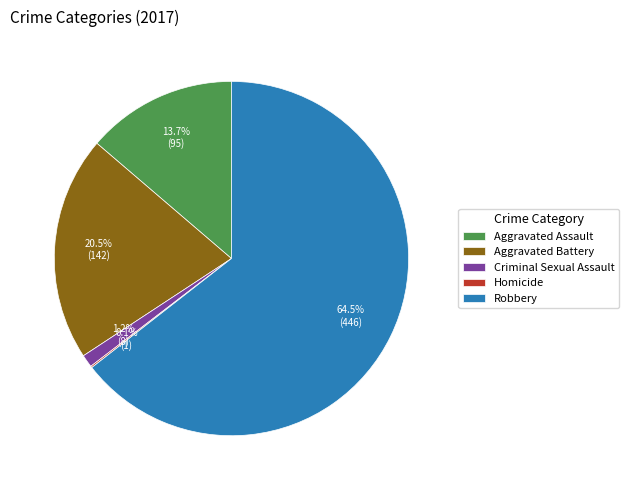

True or false: Aggravated Assault accounts for 14% of the total.

True